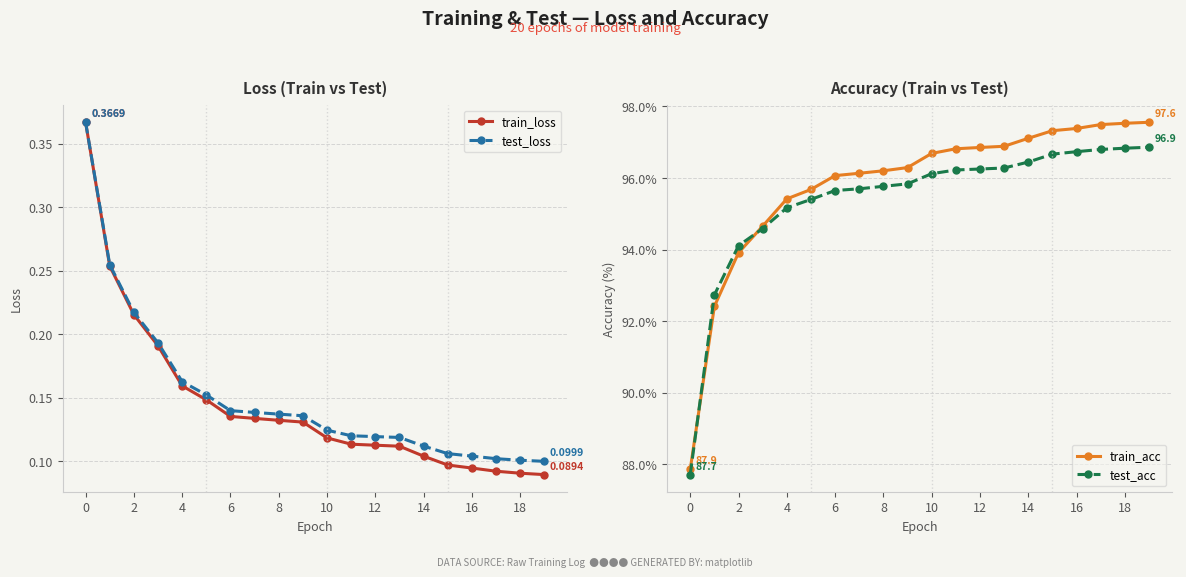

The value of train_acc at 16 is 97.4. True or false?

True